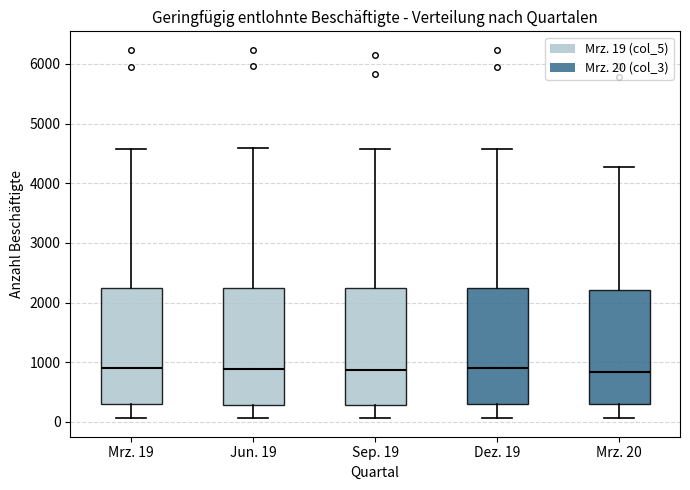

Where does the upper whisker of the box for Mrz. 20 end on the y-axis? The values are not printed on the chart, so give them approximately, as read against the axis.

4300